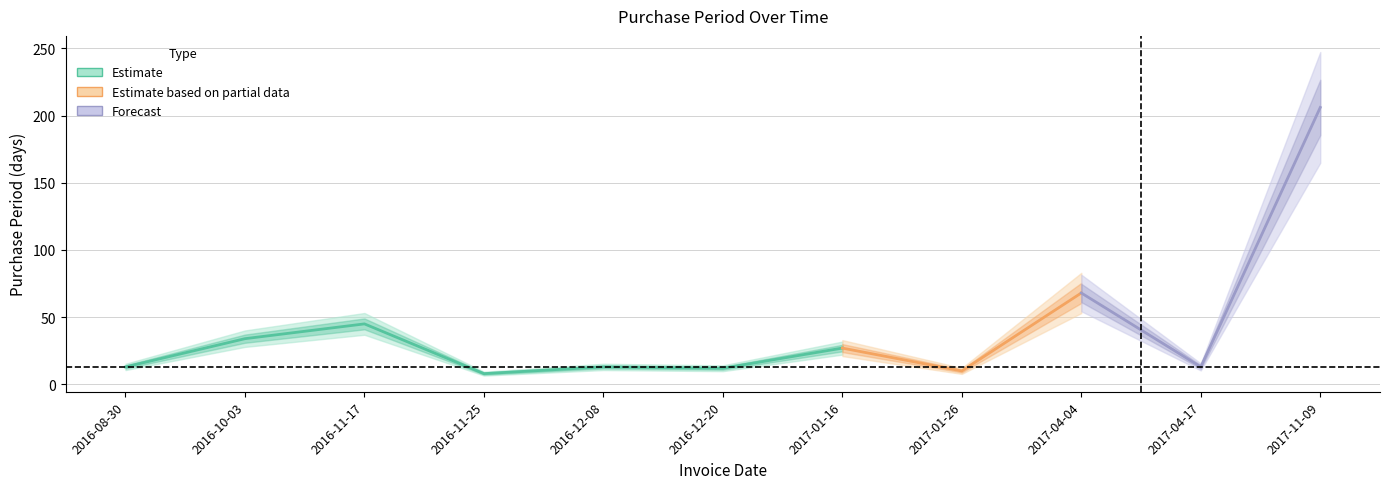

Reading left to right, what are all the values shown in this chart?

13	34	45	8	13	12	27	10	68	13	206